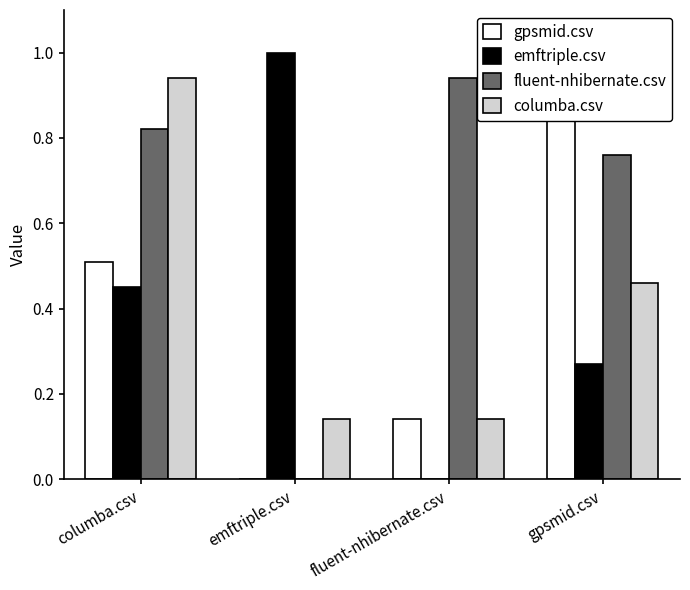

At which label does emftriple.csv reach its peak?

emftriple.csv